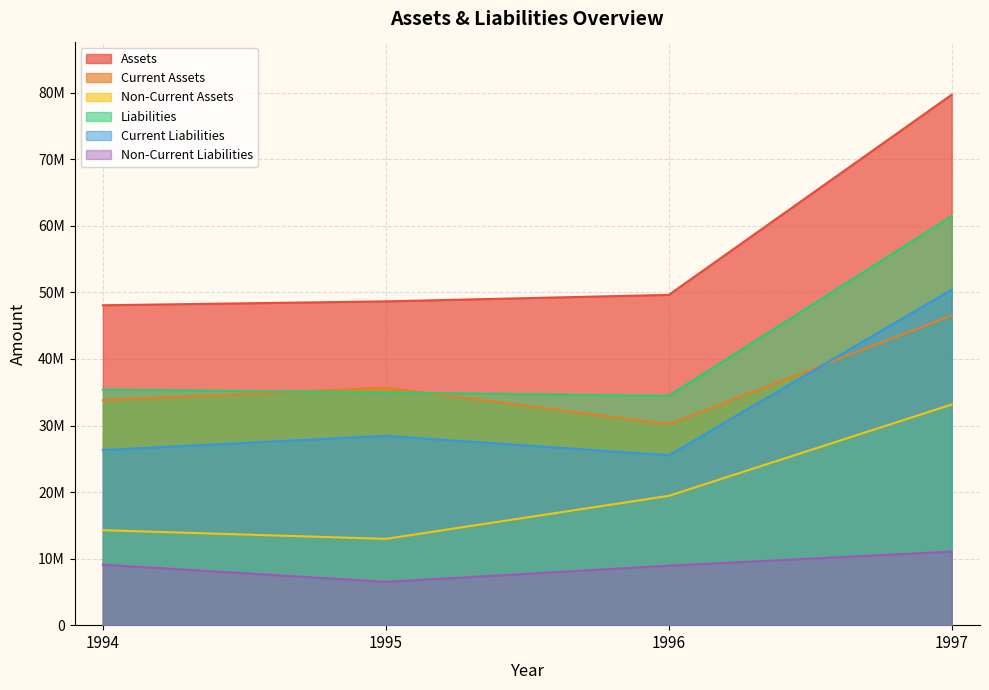

How many lines are shown in the chart?

6